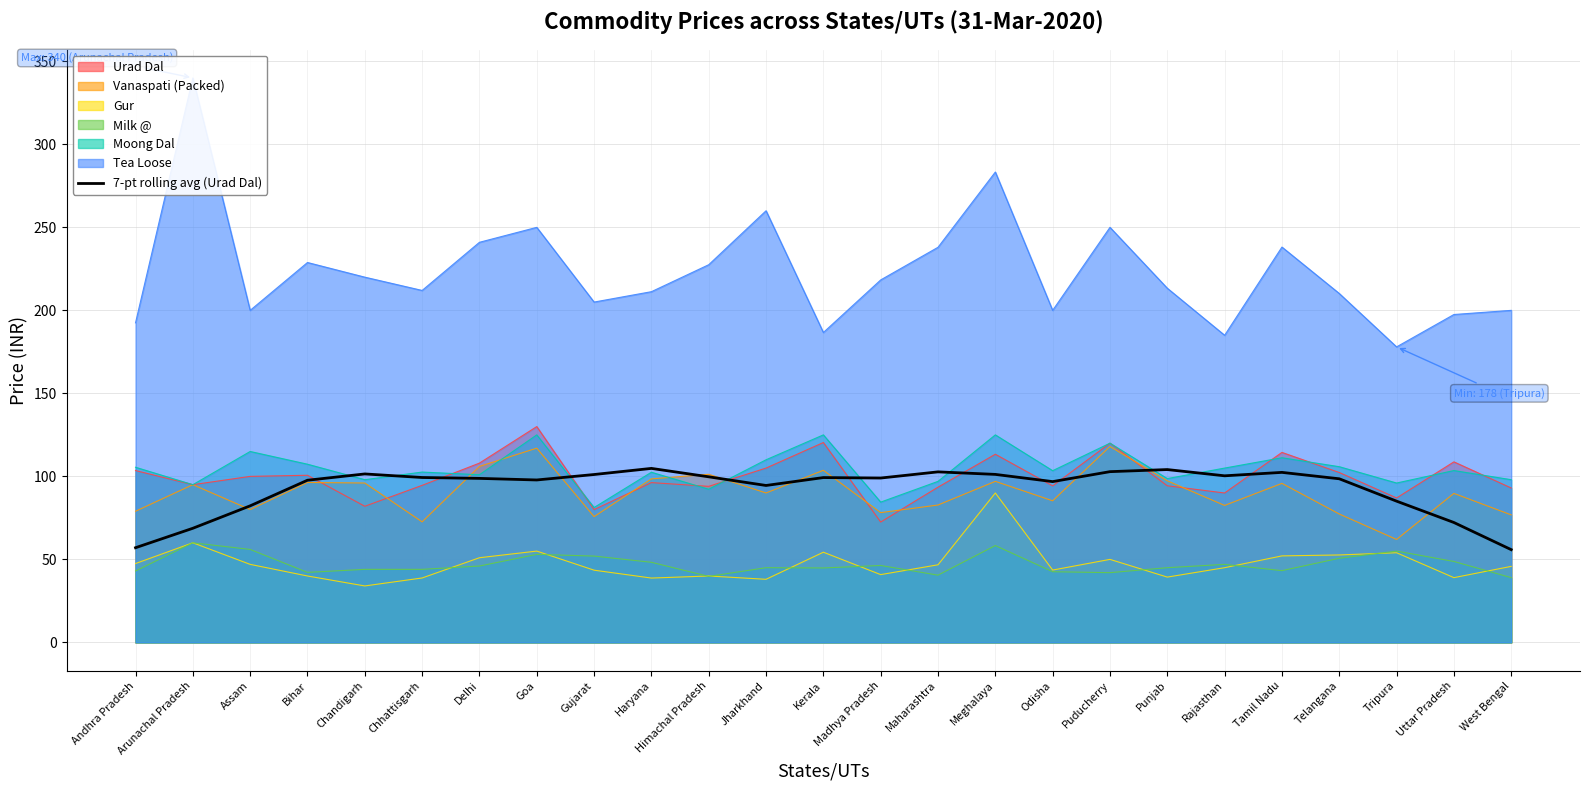

What value does the Moong Dal series have at Chhattisgarh?

102.6